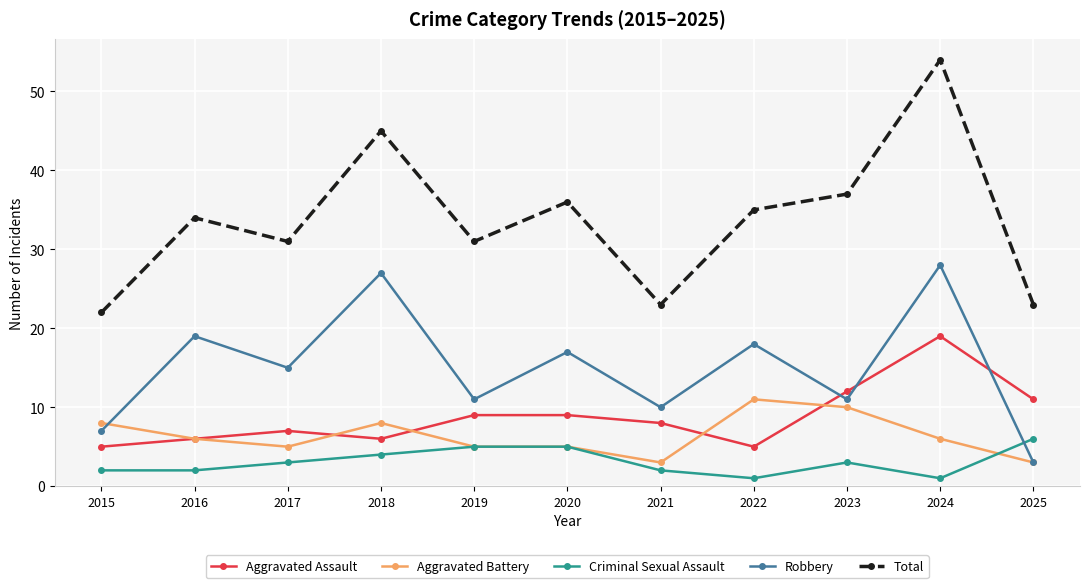

Which category has the lowest value in the Robbery series?

2025